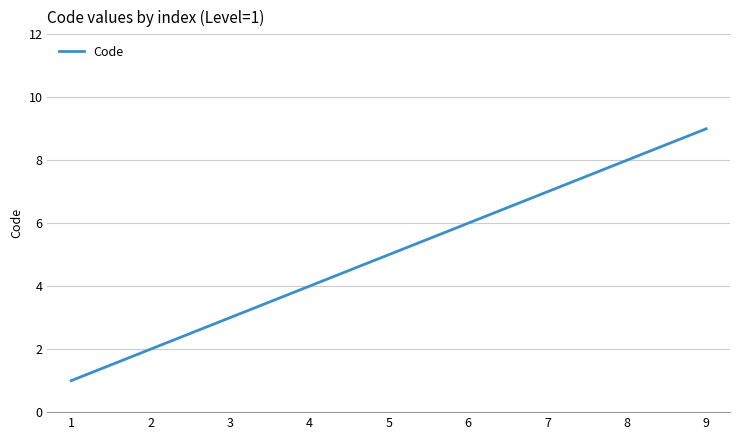

What is the change in value from 3 to 7?

+4